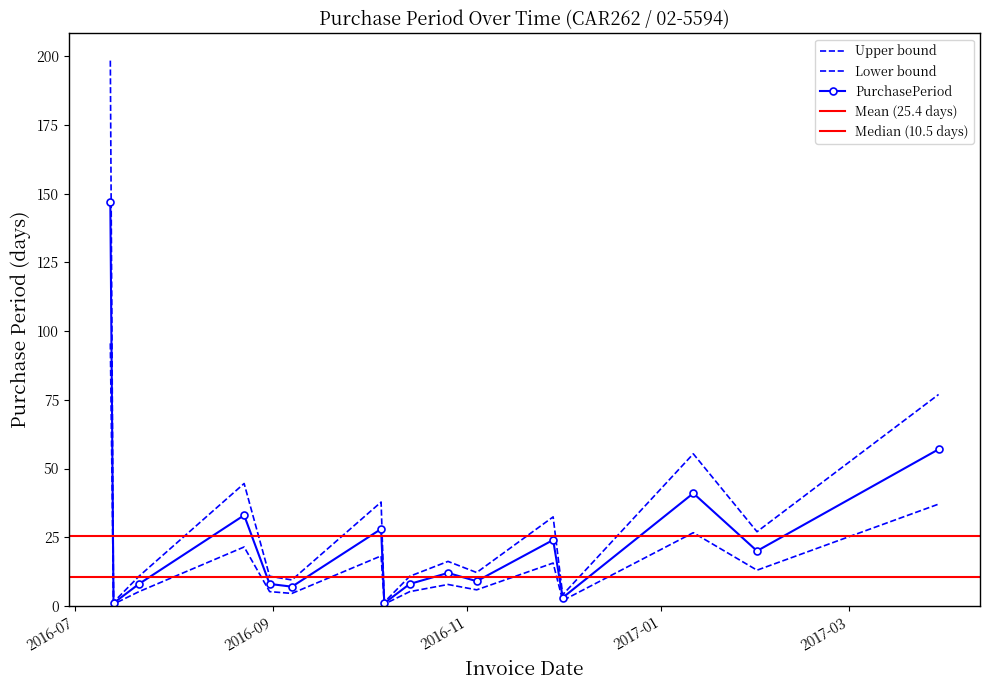

Where is the data nearest to the value 99?

2017-03-29